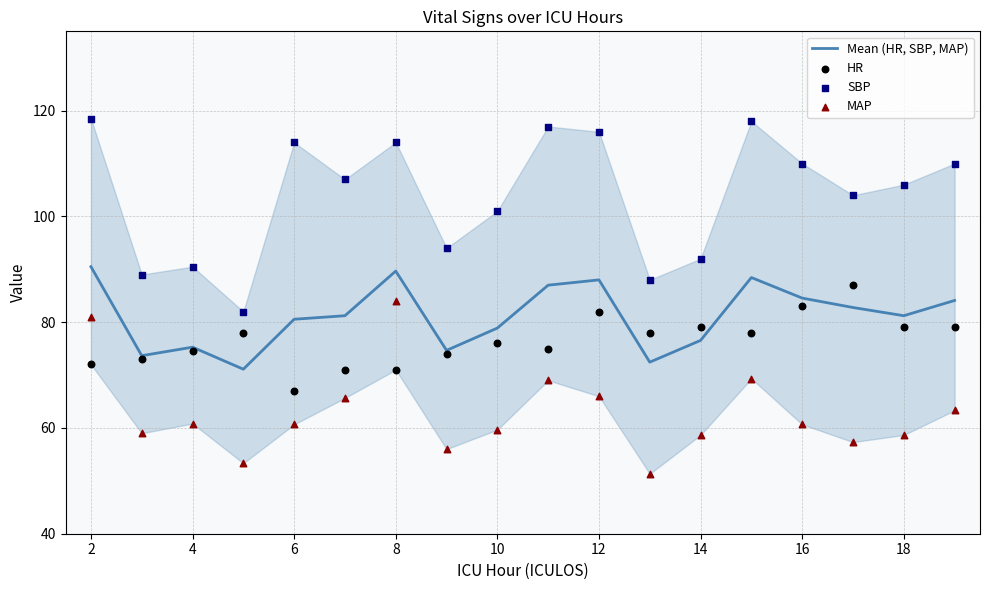

Which series has the largest Y range (max minus min)?

SBP